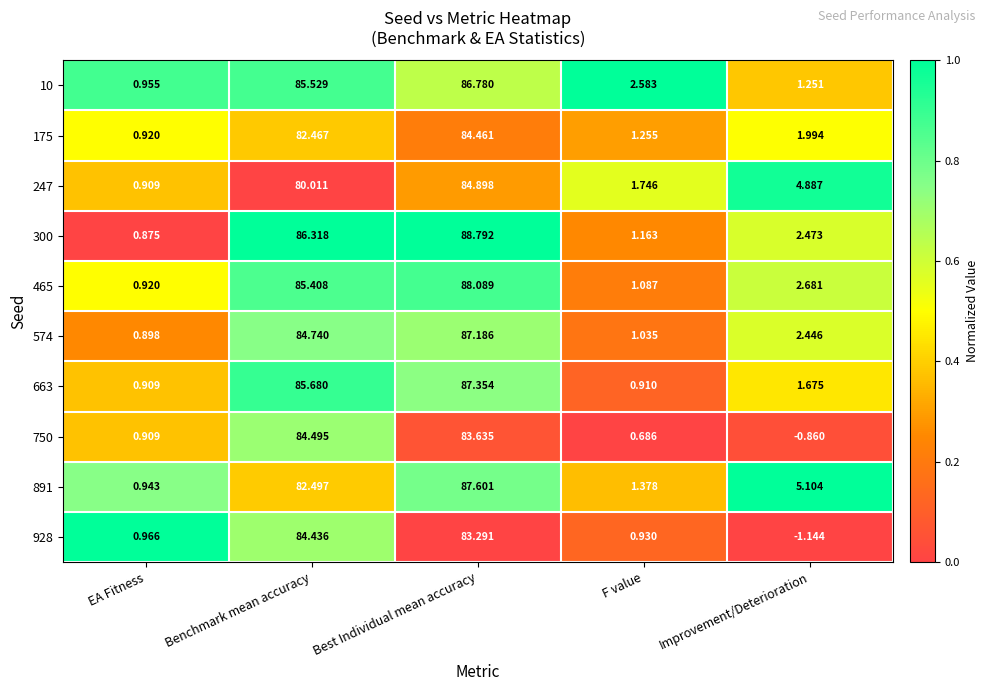

At which category is the sum across all series the highest?

Best Individual mean accuracy